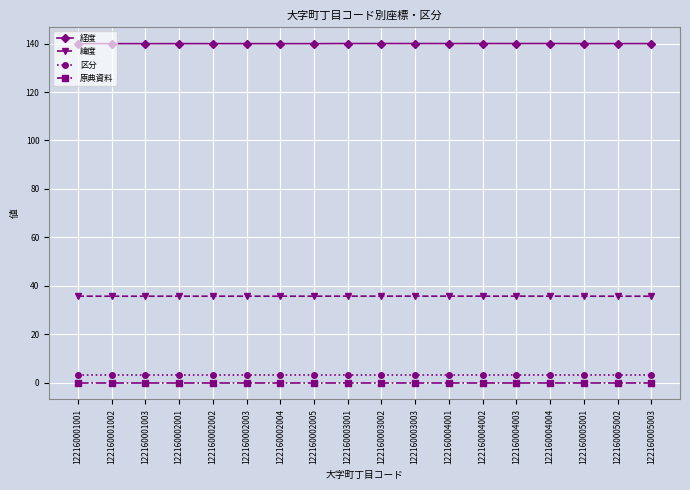

What is the value of the 経度 point at the 11th from the left?

140.1